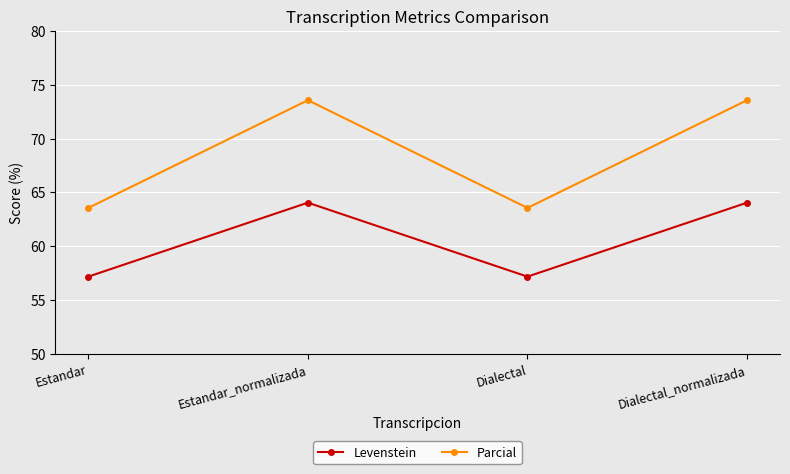

Reading right to left, what are all the values shown in this chart?

Levenstein: 64.0	57.2	64.0	57.2
Parcial: 73.6	63.6	73.6	63.6